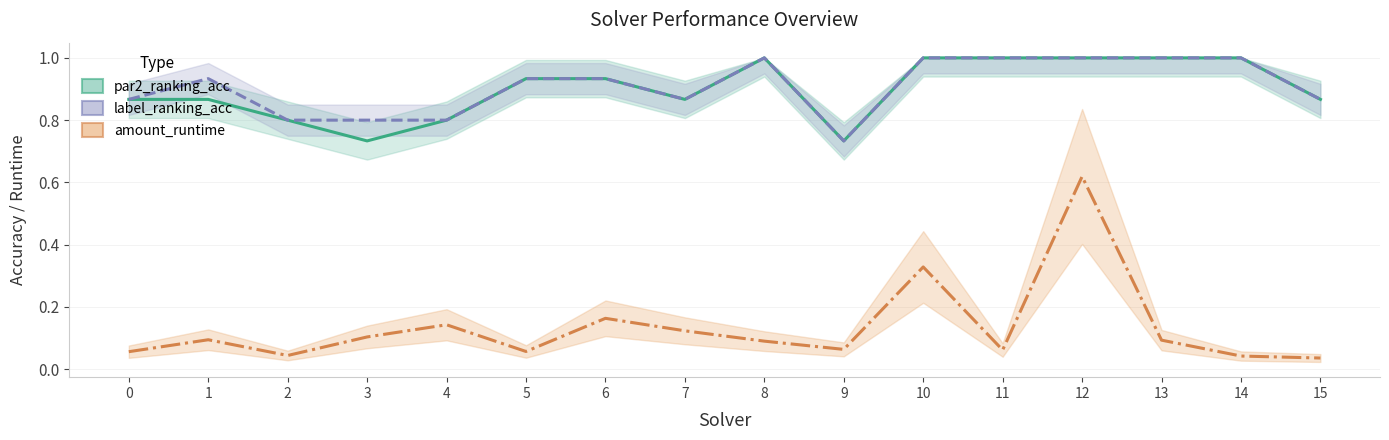

How many series are shown in this chart?

3